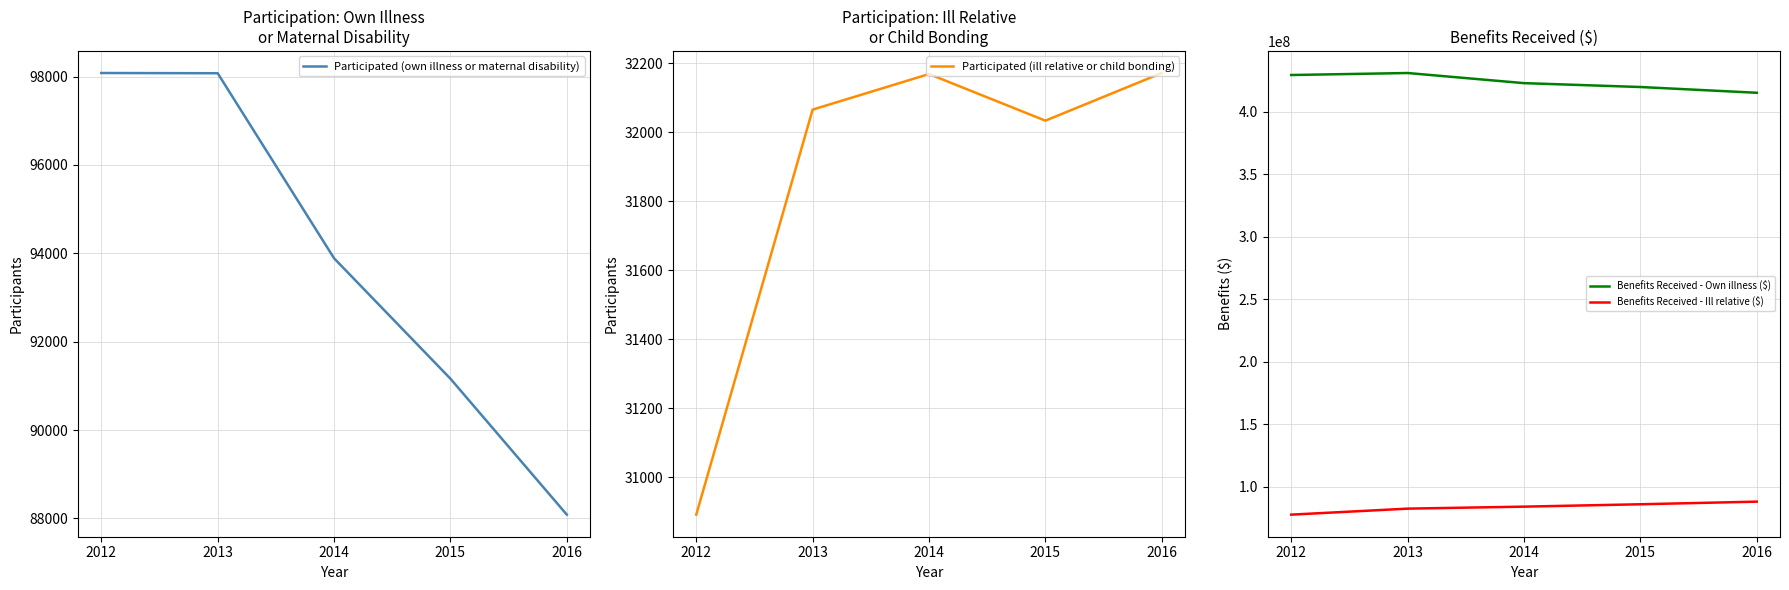

Where is Benefits Received - Own illness ($) nearest to the value 422900000?

2014